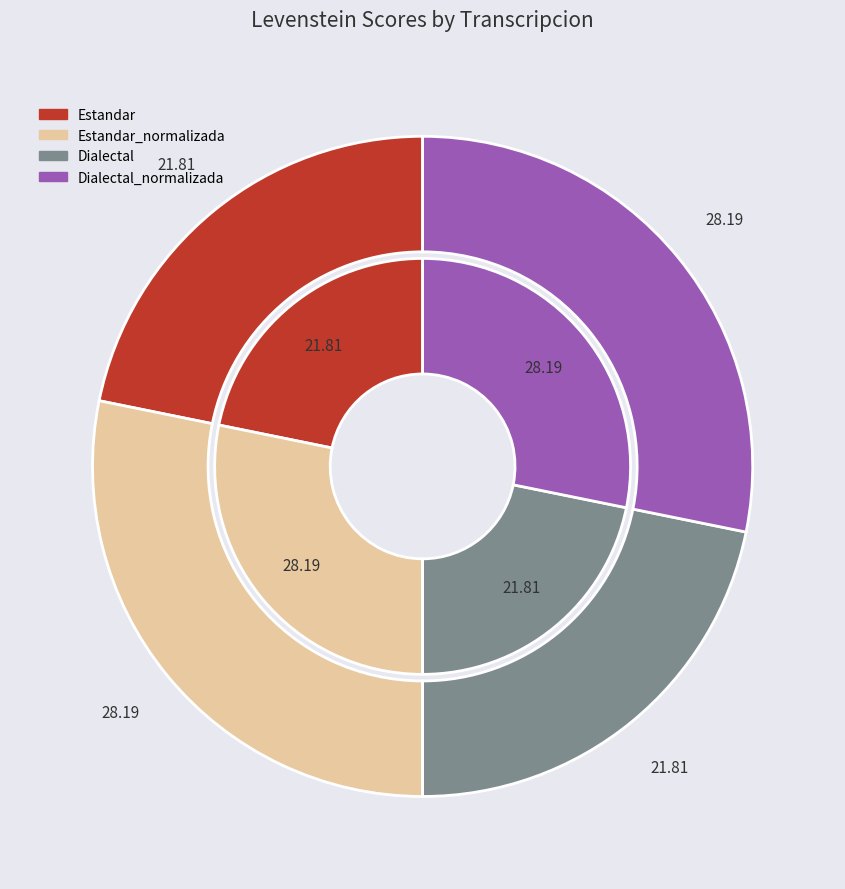

Count the number of slices in the pie.

4